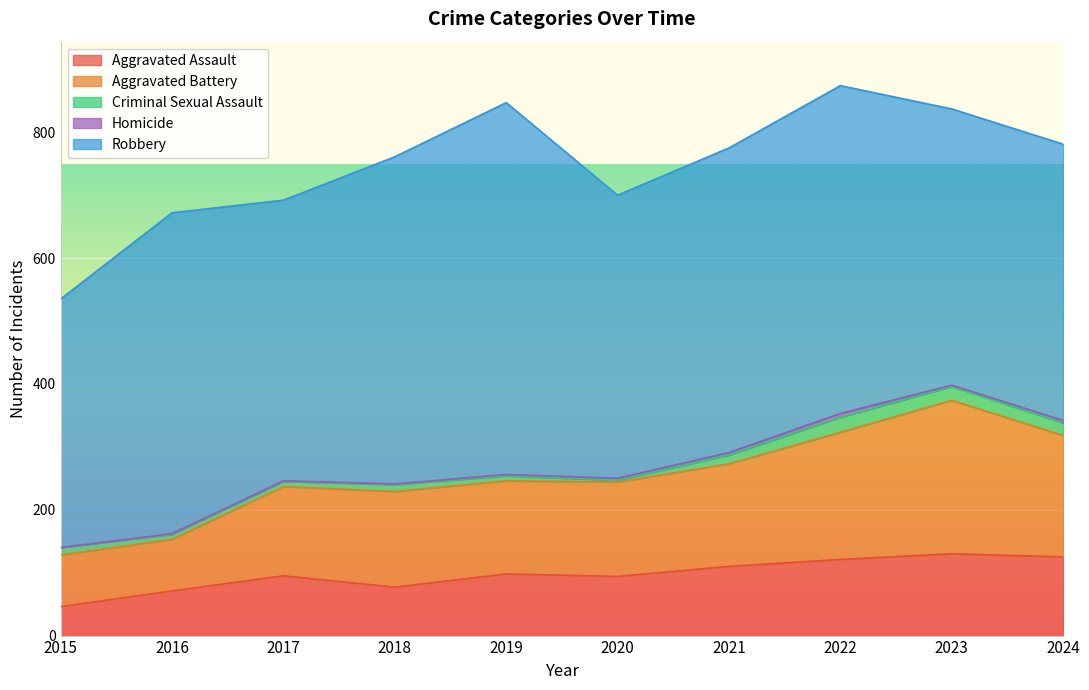

True or false: Robbery and Homicide cross at least once.

False